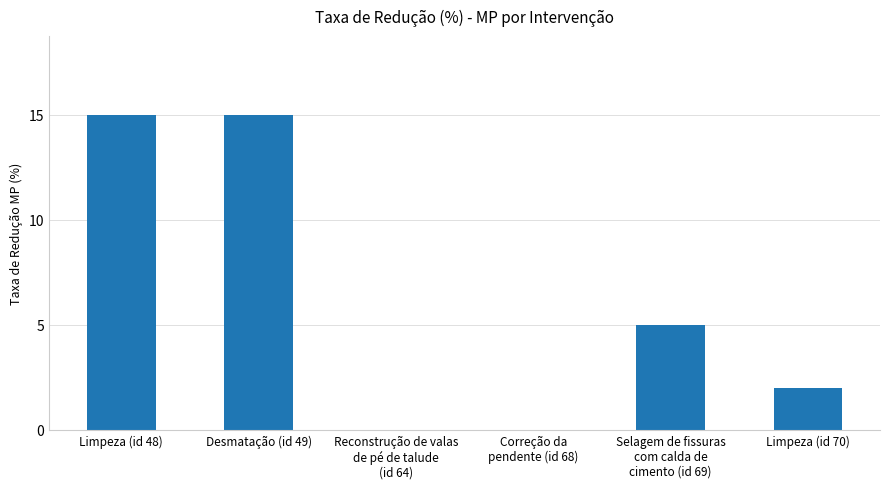

How many data points does each series have?

6